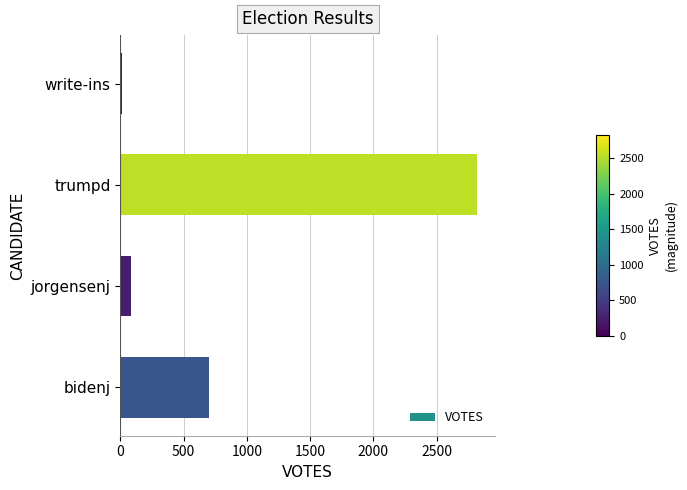

Reading bottom to top, transcribe all the data shown in this chart.

bidenj=701	jorgensenj=81	trumpd=2822	write-ins=13